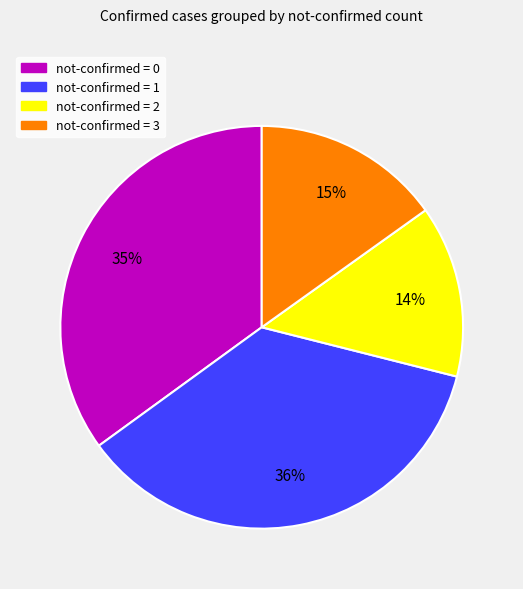

To the nearest percent, what is the difference between the largest and smallest slice percentages?

22%